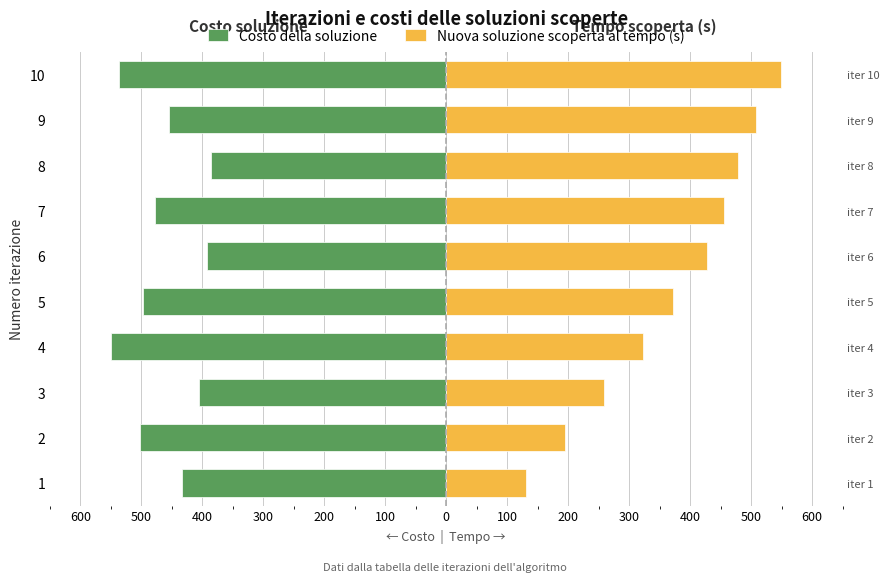

Which has a higher value, 8 or 3?

8